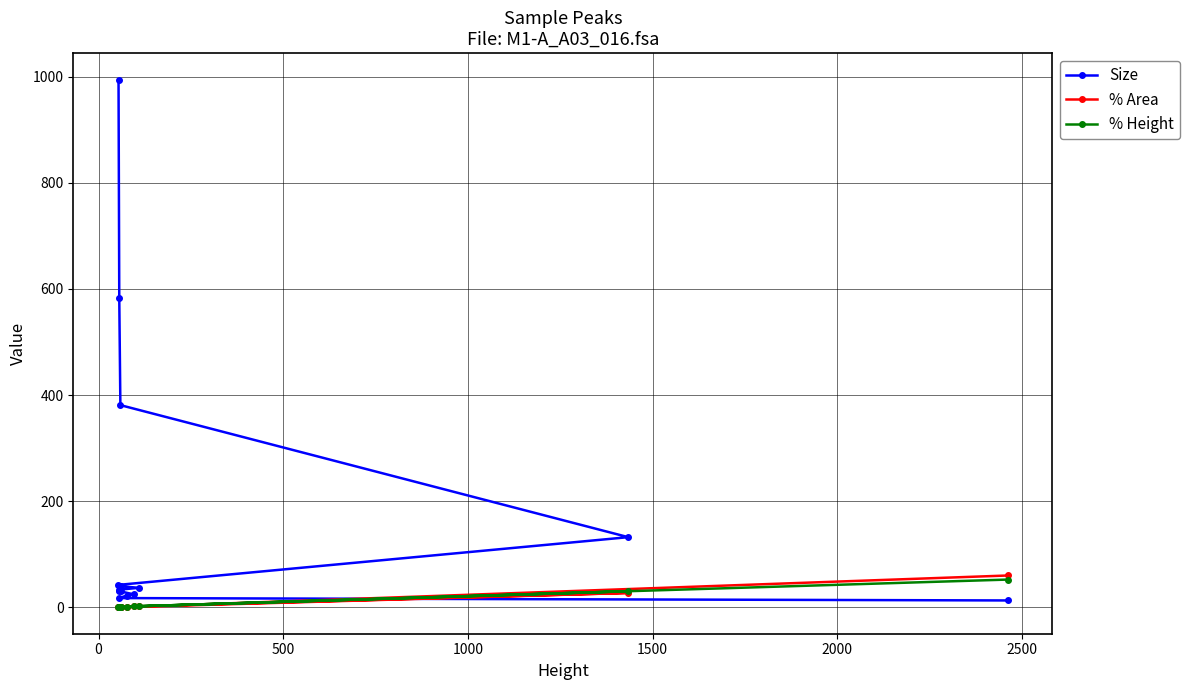

Does the chart display data point markers on the line(s)?

Yes